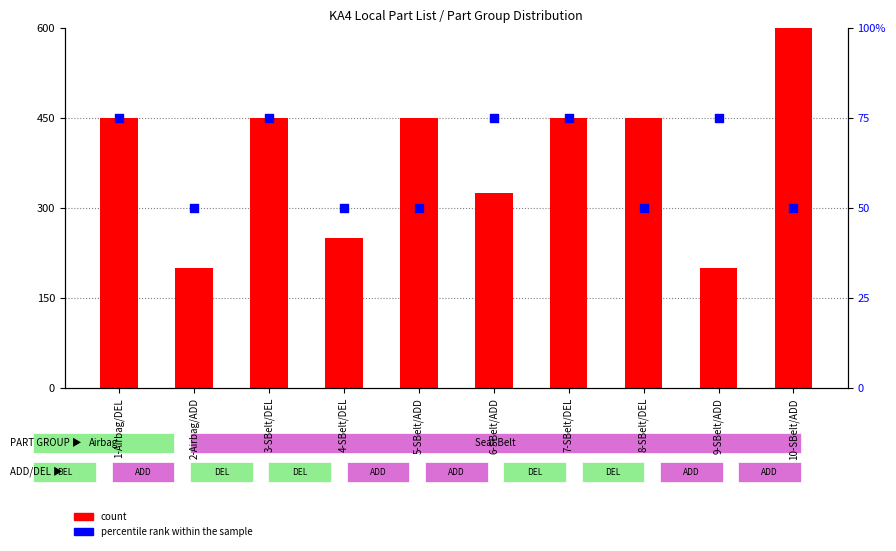

Which series has the largest total across all categories?

count